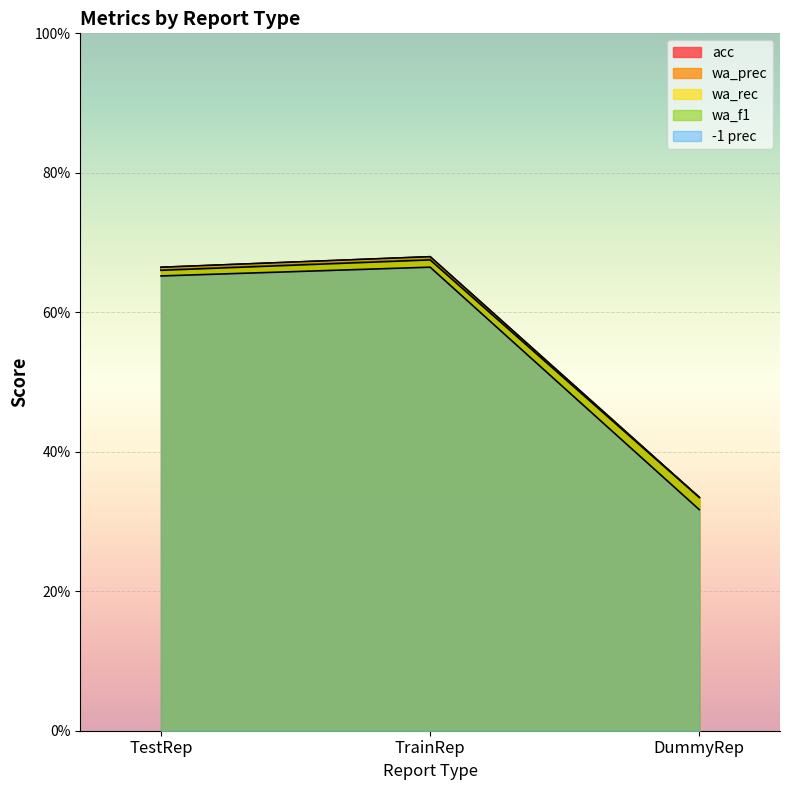

At how many categories does at least one series exceed 0?

3